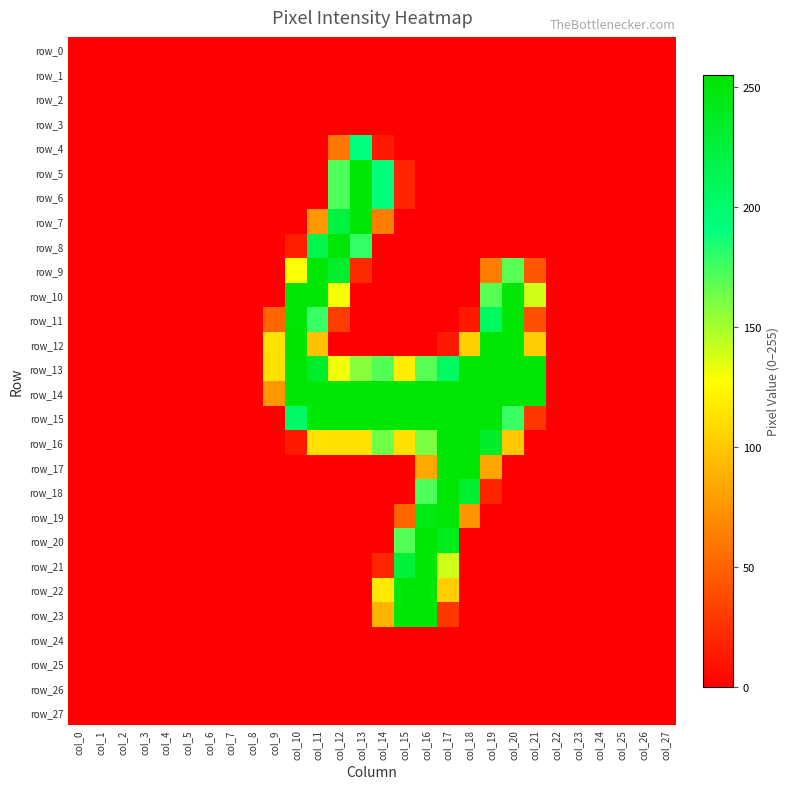

Which series has the largest total across all categories?

row_14